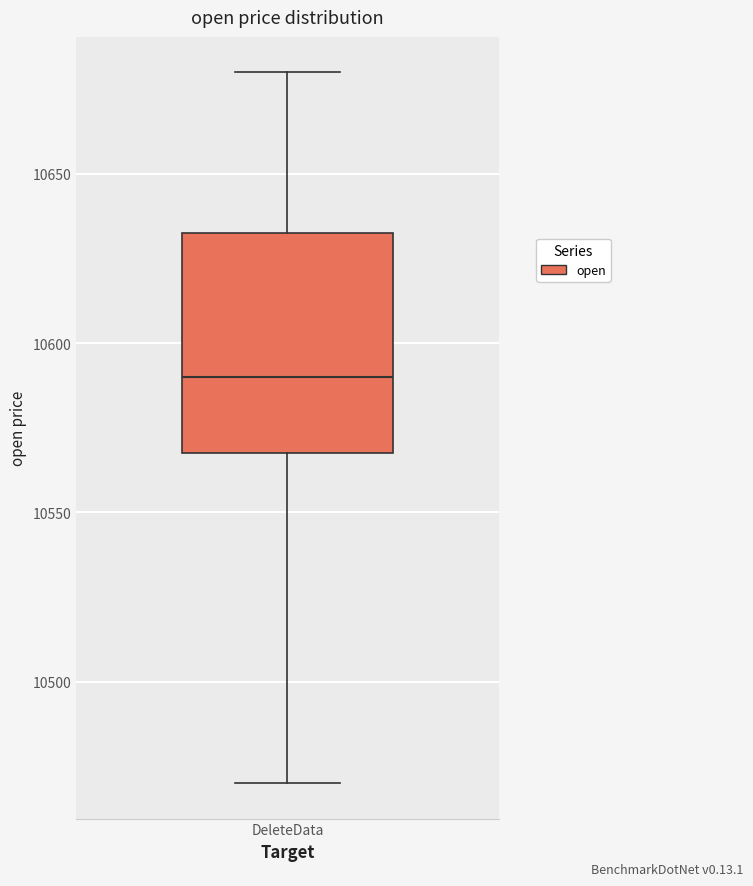

Transcribe this box plot: give where the median line is, the range the box spans, and where the two whiskers end, as read against the y-axis. The values are not printed on the chart, so give them approximately, as read against the axis.

median 10590, box 10570 to 10635, whiskers 10470 to 10680